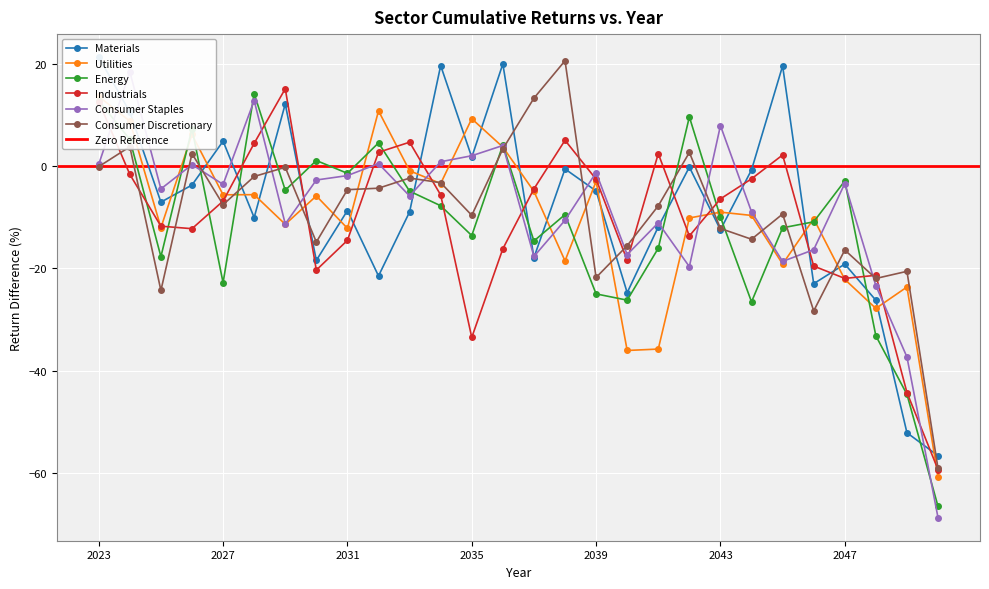

Between 2028 and 2049, which series saw the biggest shift?

Energy